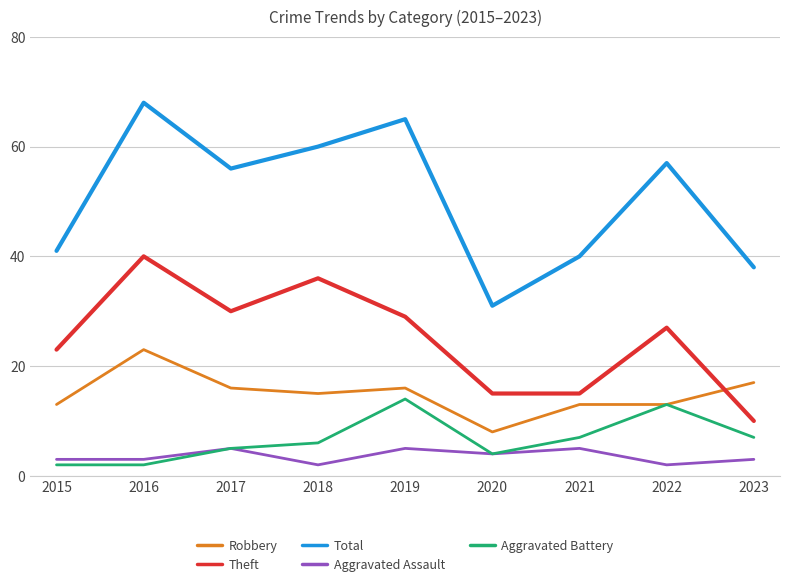

Where is Total nearest to the value 49?

2017